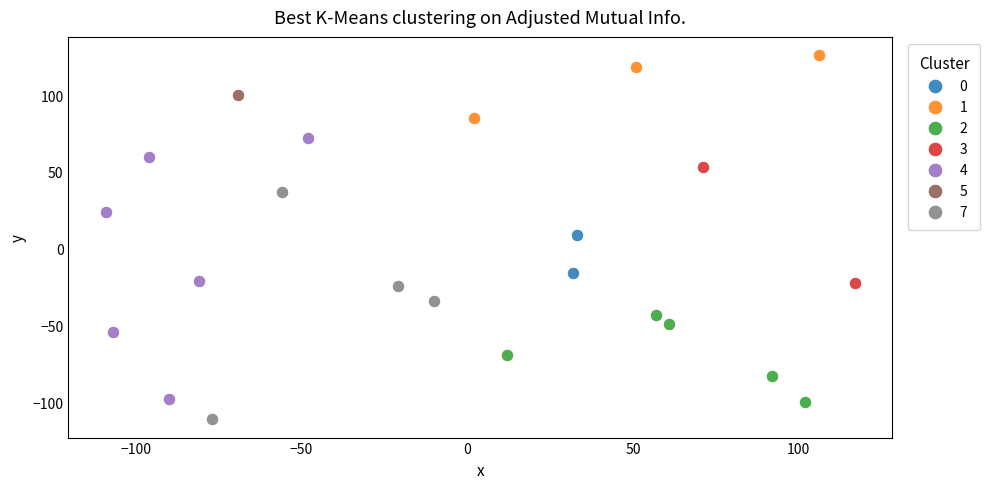

Which series reaches the minimum Y coordinate?

7